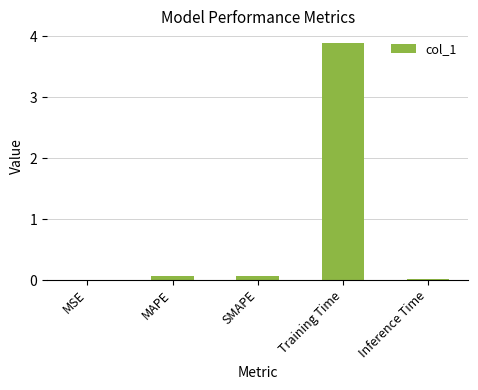

True or false: the data shows 0.1 at MAPE.

True